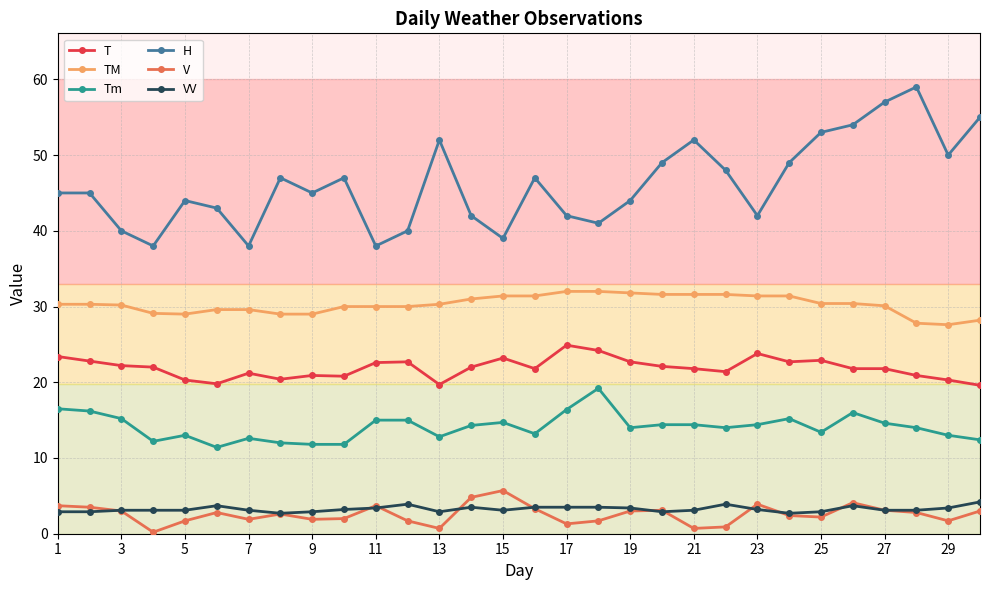

What is the value of the H point at the 14th from the left?

42.0